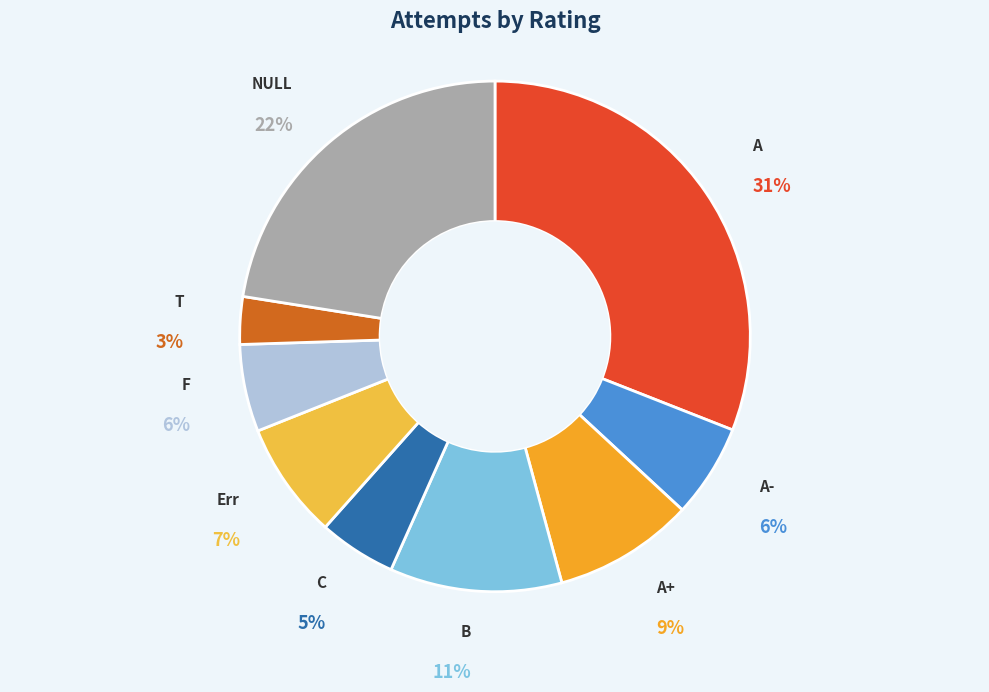

Do A and Err together represent more than half of the pie?

No